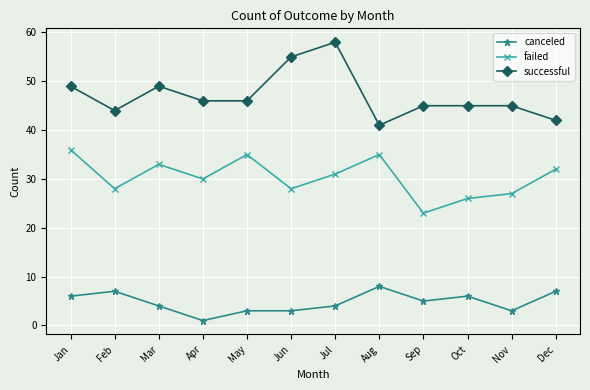

What is the value of the failed point at the 4th from the left?

30